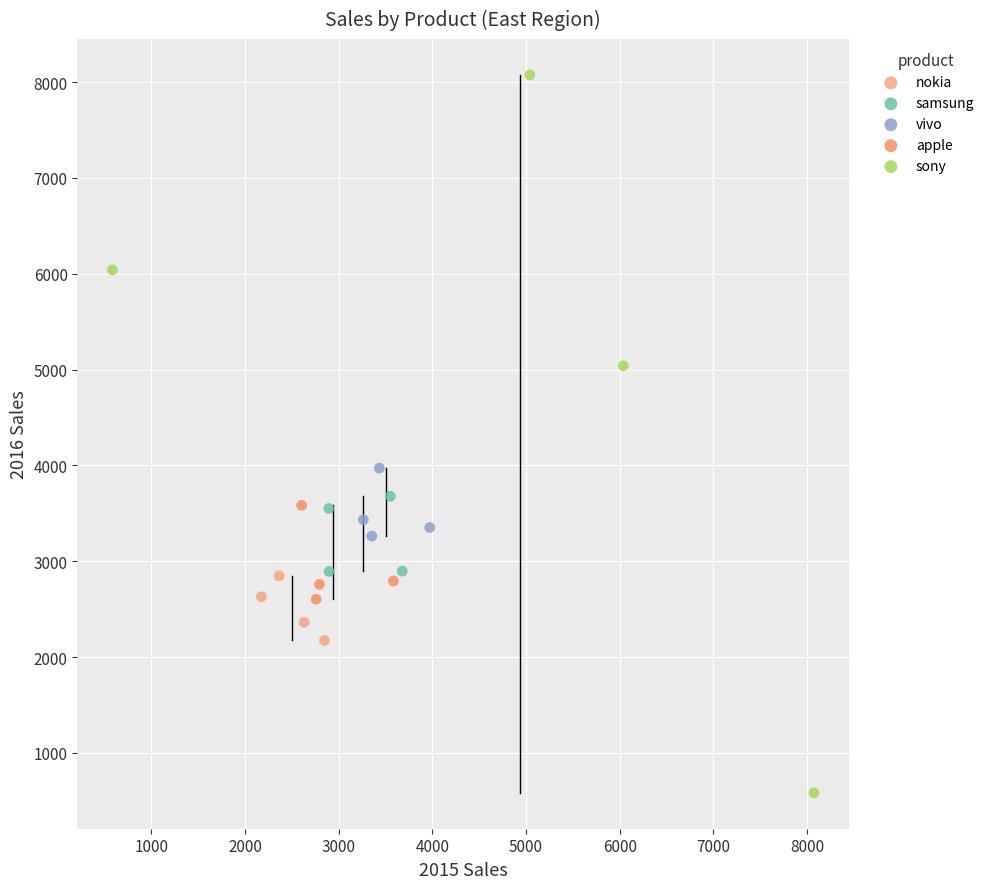

Which series contains the lowest Y value?

sony